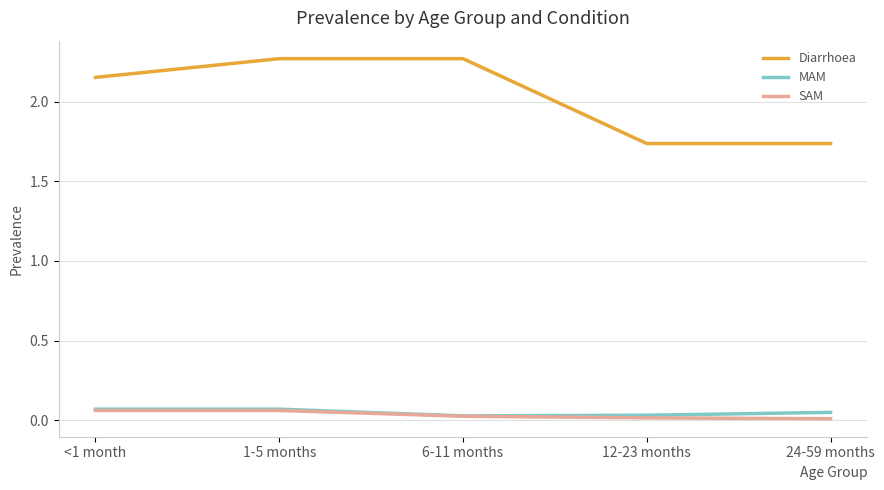

What position from the left is 1-5 months?

2